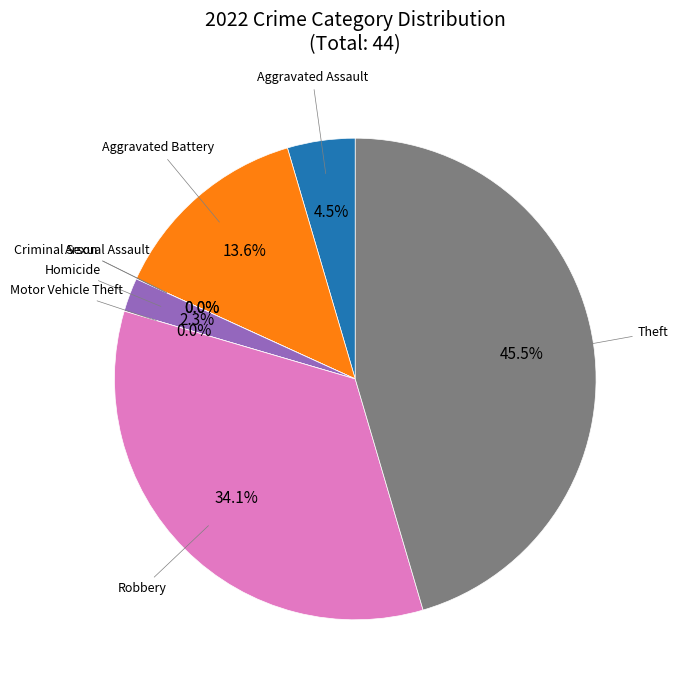

How many segments does this pie chart have?

8